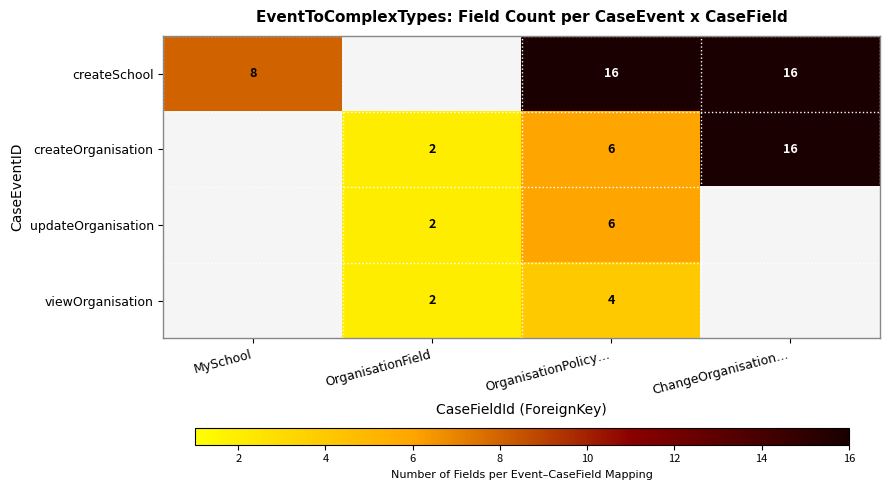

At which category is the sum across all series the highest?

OrganisationPolicy…